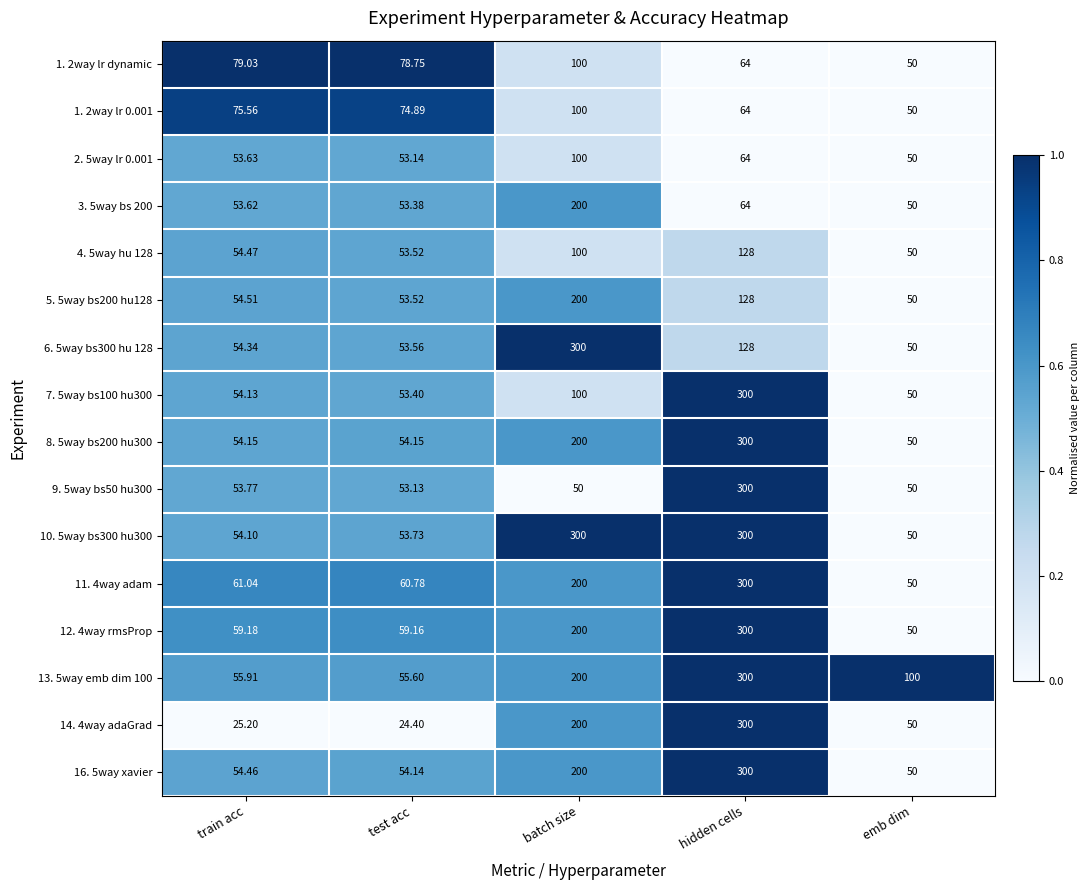

Which series has the largest range (max minus min)?

14. 4way adaGrad